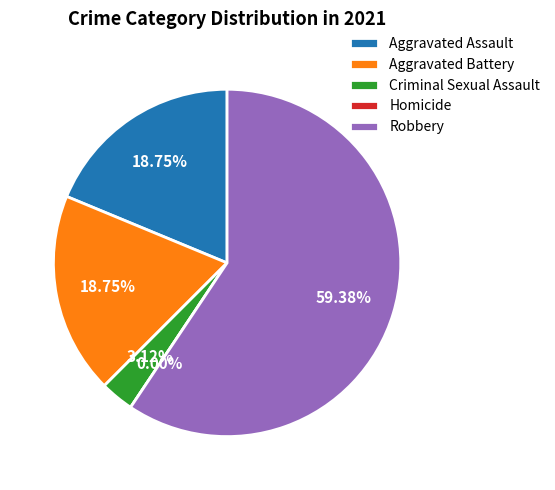

Which slice is the largest?

Robbery